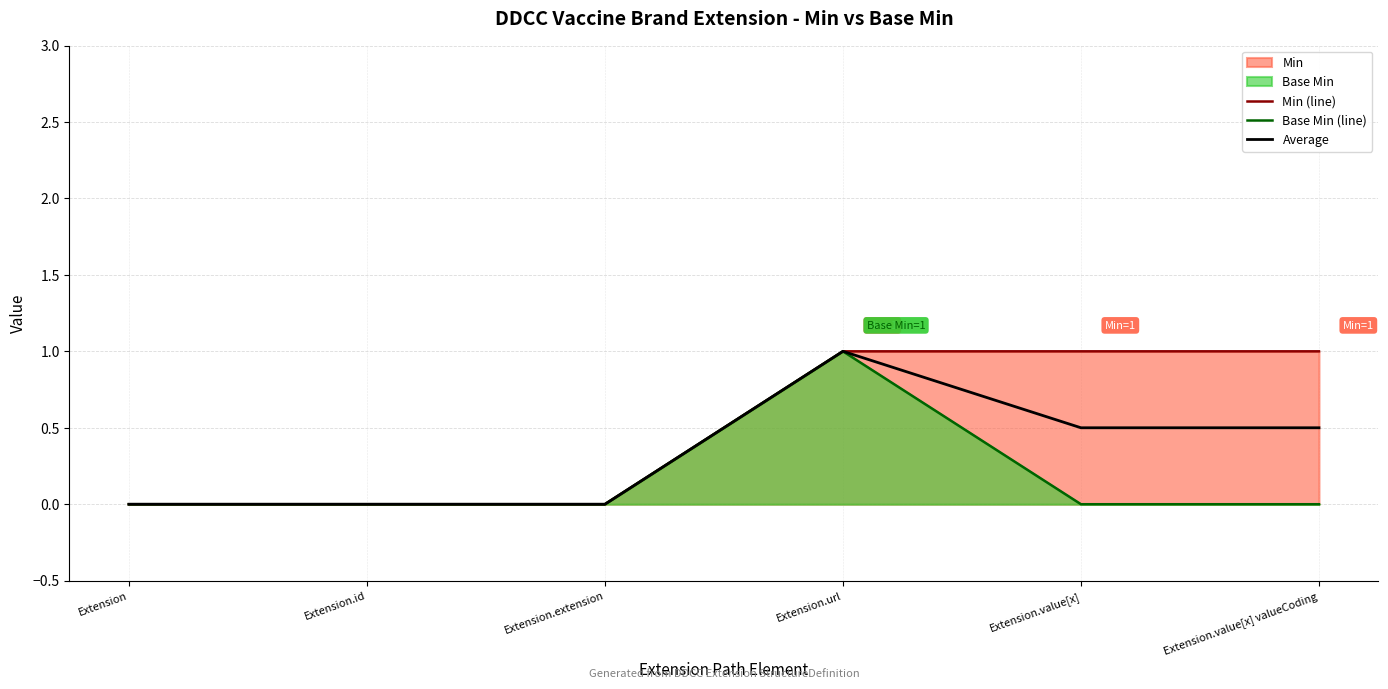

At which category is the sum across all series the highest?

Extension.url